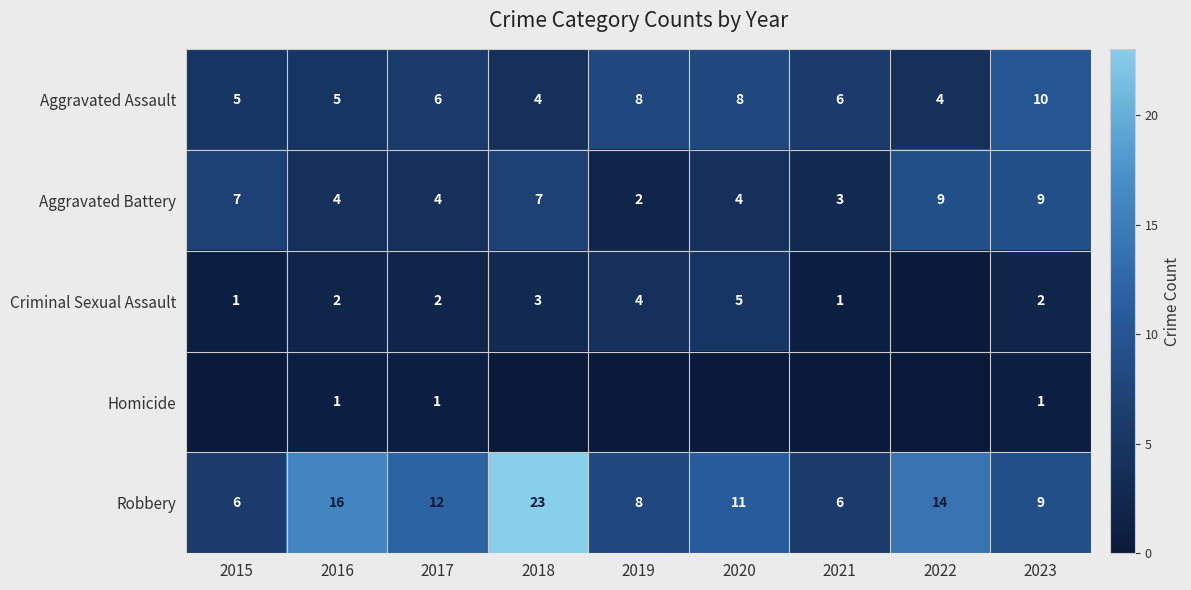

True or false: Criminal Sexual Assault has a value of 2 at 2023.

True